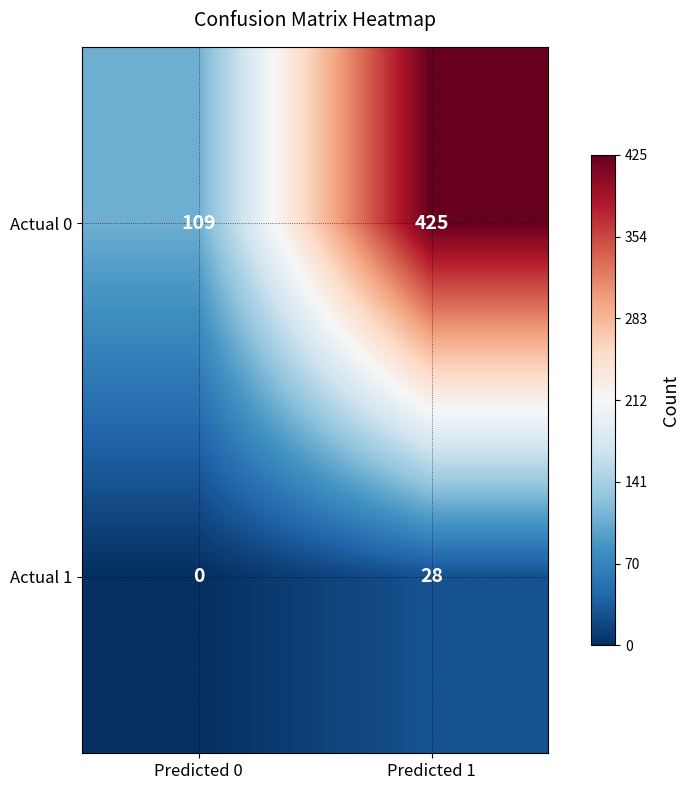

At which category is the sum across all series the highest?

Predicted 1